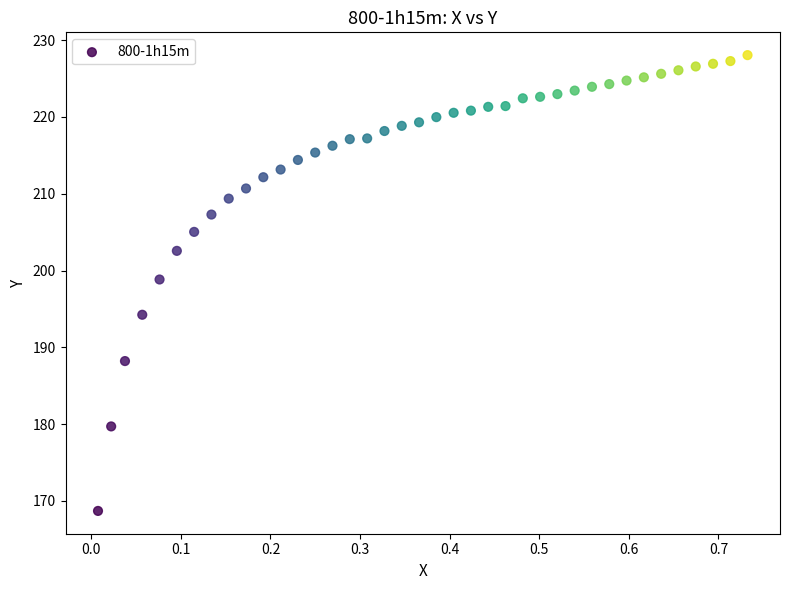

What Y value in the scatter plot is closest to 198?

198.8